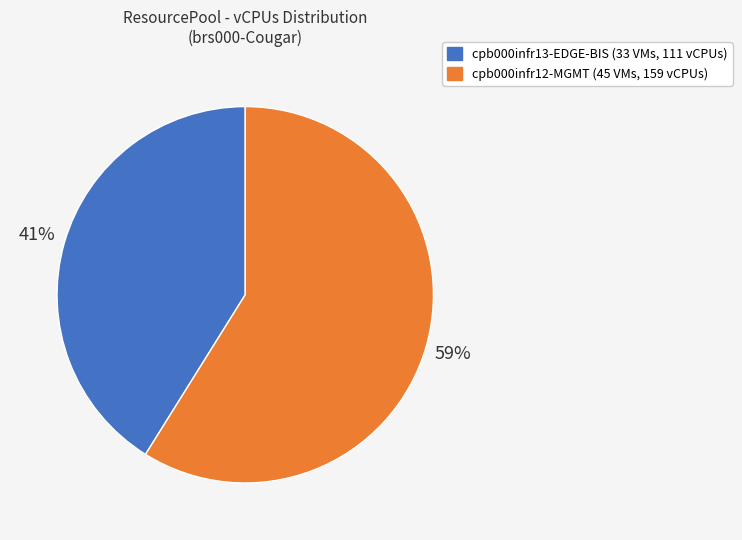

To the nearest percent, what is the average slice percentage?

50%